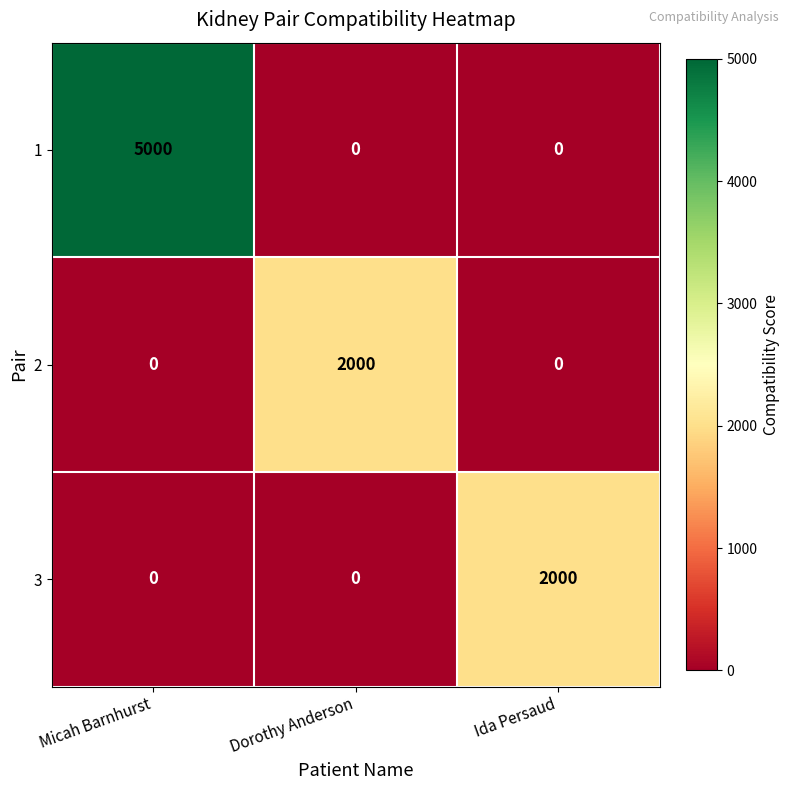

What is the spread (max minus min) of values at Ida Persaud?

2000